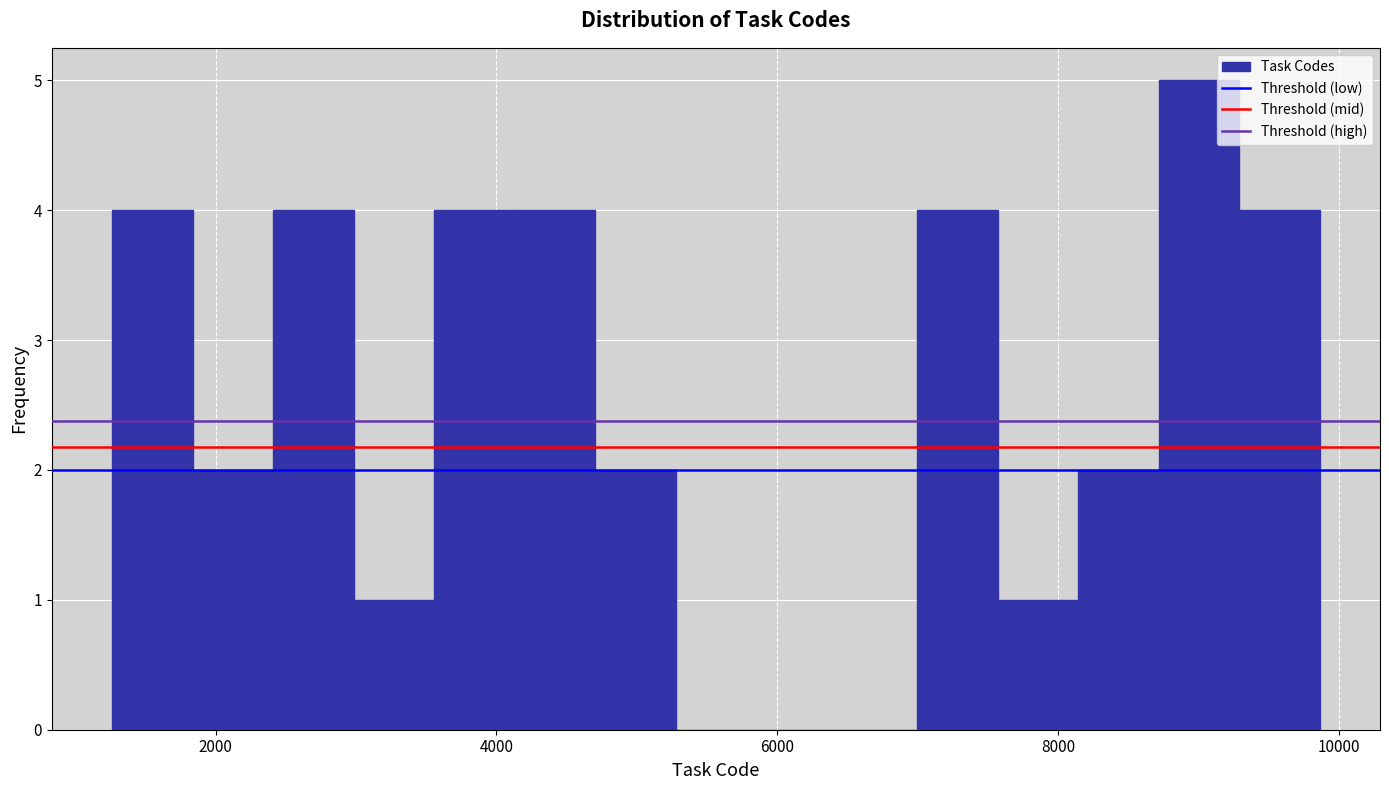

Around what value on the x-axis is the tallest bar? Give the approximate position of its centre, as read against the axis.

9000